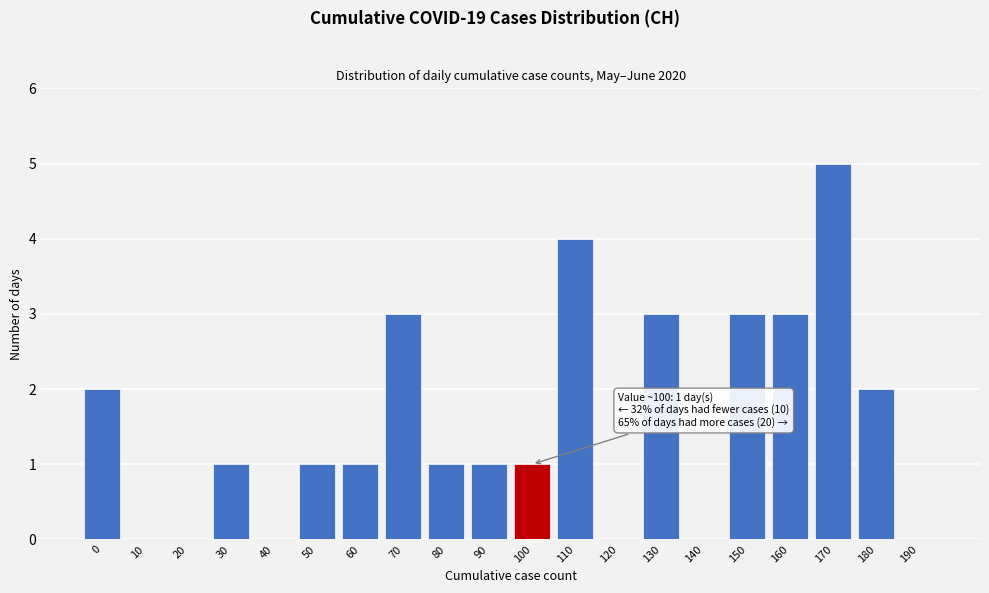

Reading left to right, what are all the values shown in this chart?

0=2	10=0	20=0	30=1	40=0	50=1	60=1	70=3	80=1	90=1	100=1	110=4	120=0	130=3	140=0	150=3	160=3	170=5	180=2	190=0